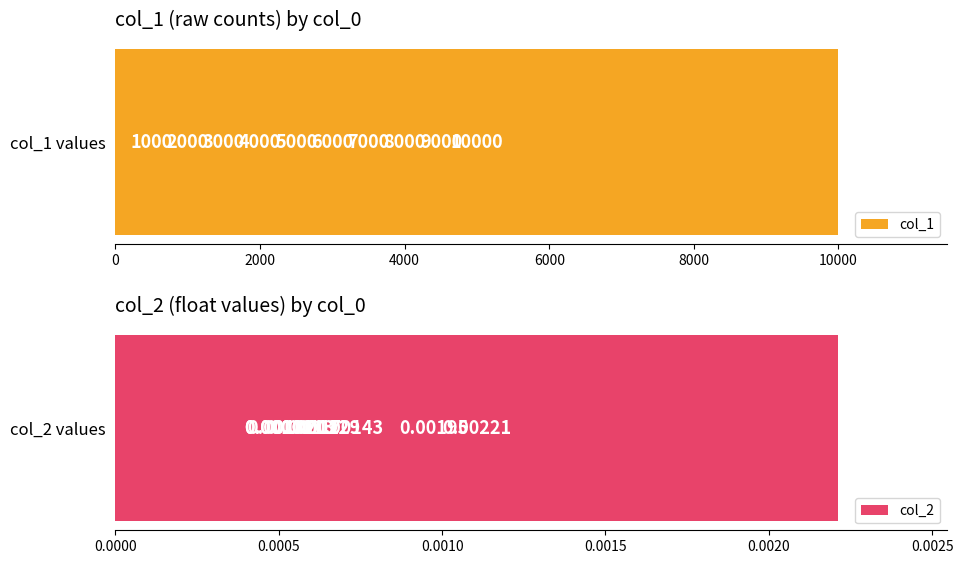

Count the number of categories in the chart.

10